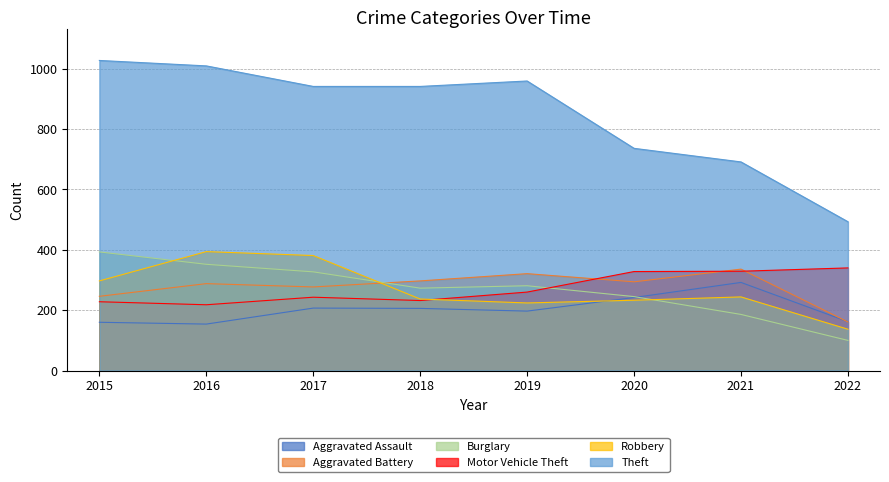

In Motor Vehicle Theft, how many points are lower than both neighbors (excluding endpoints)?

2